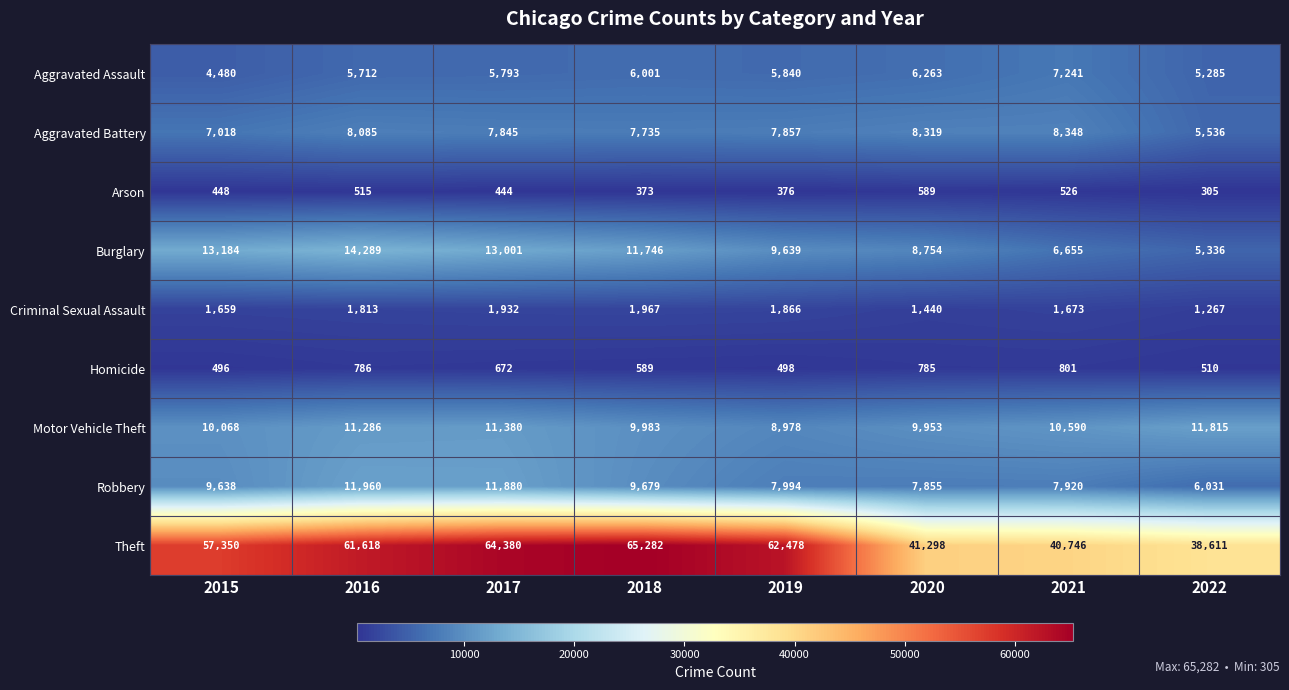

Rank the series by their maximum value, from lowest to highest.

Arson, Homicide, Criminal Sexual Assault, Aggravated Assault, Aggravated Battery, Motor Vehicle Theft, Robbery, Burglary, Theft